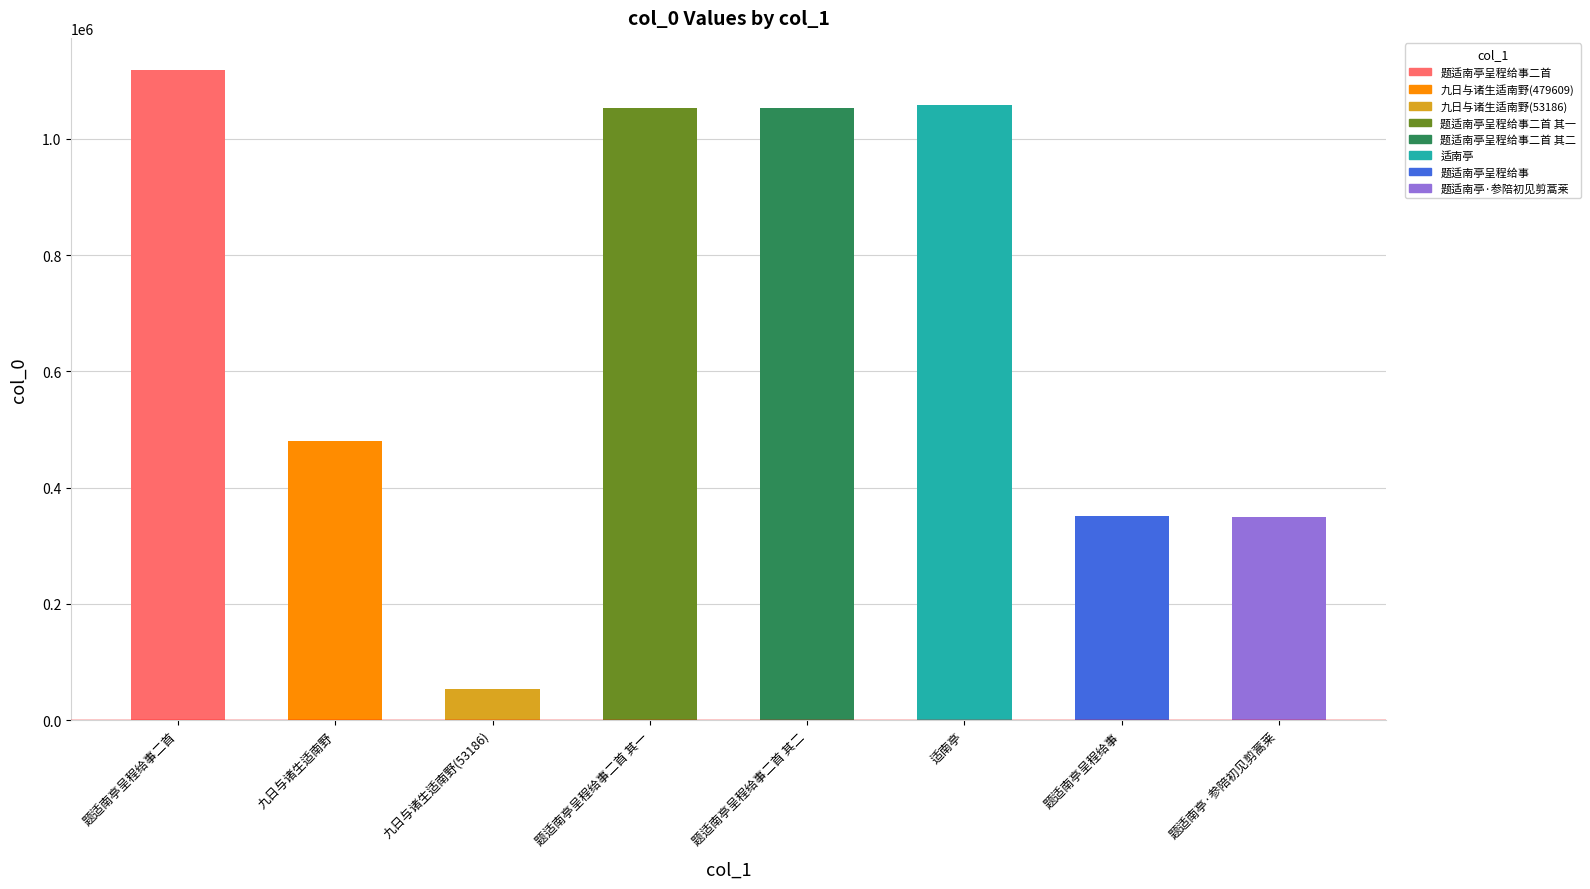

True or false: the data shows 1052792 at 题适南亭呈程给事二首 其二.

True